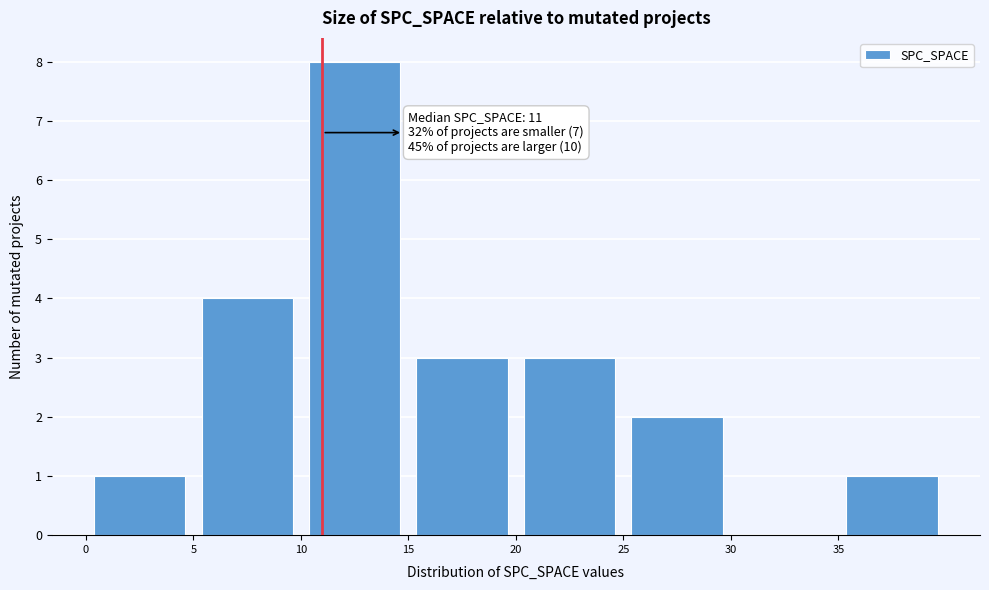

Over which range of the x-axis is the bar tallest?

10 to 15